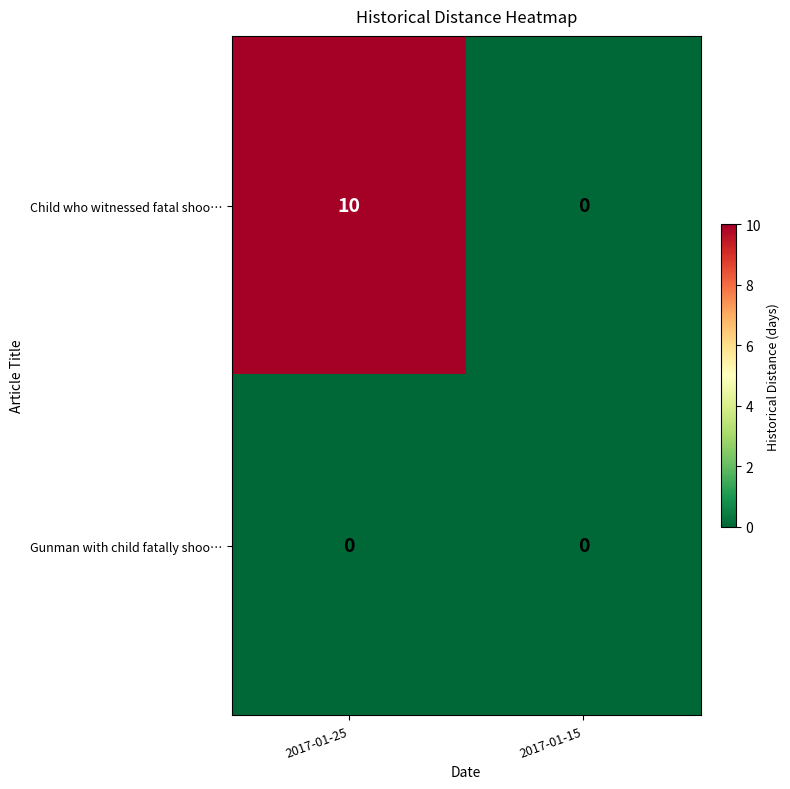

At how many categories does at least one series exceed 8?

1